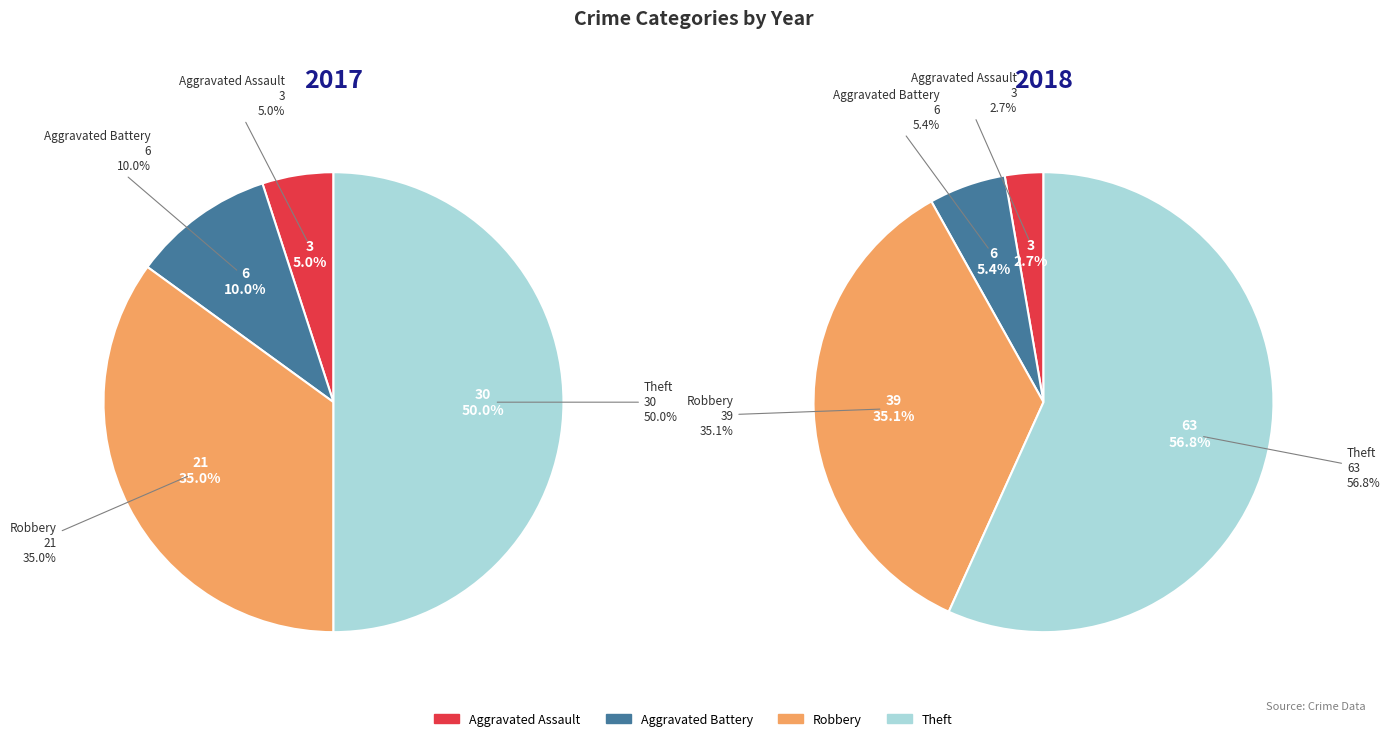

Is it true that 3 is 56% of the pie?

False